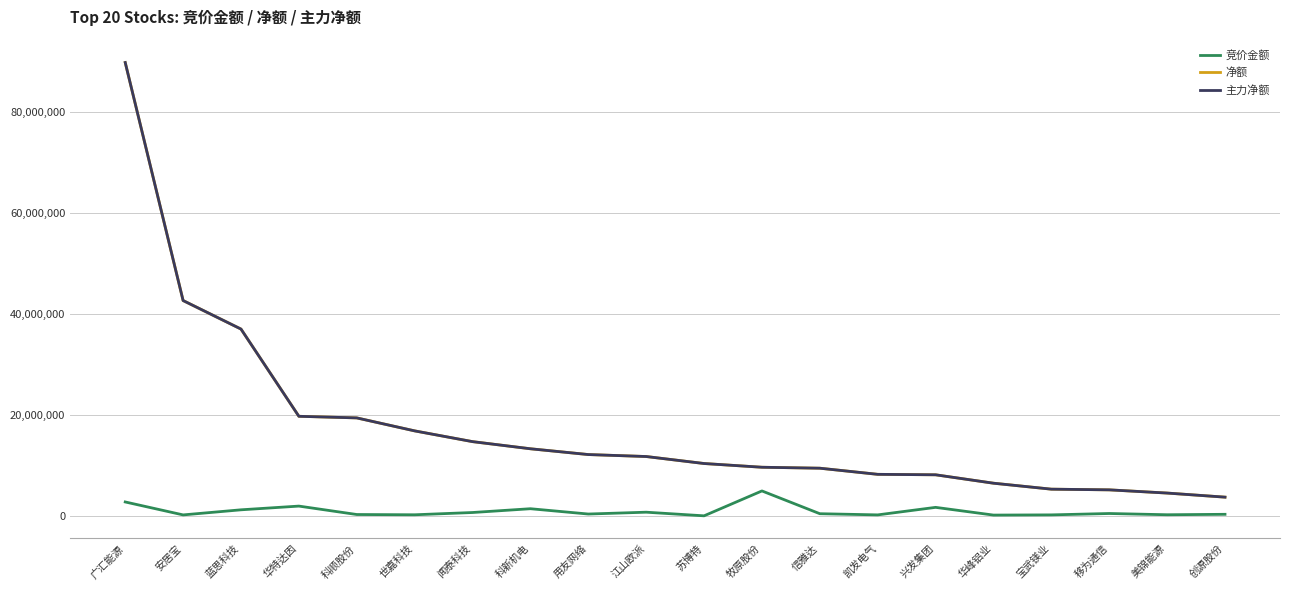

What is the maximum value shown in the chart?

89725706